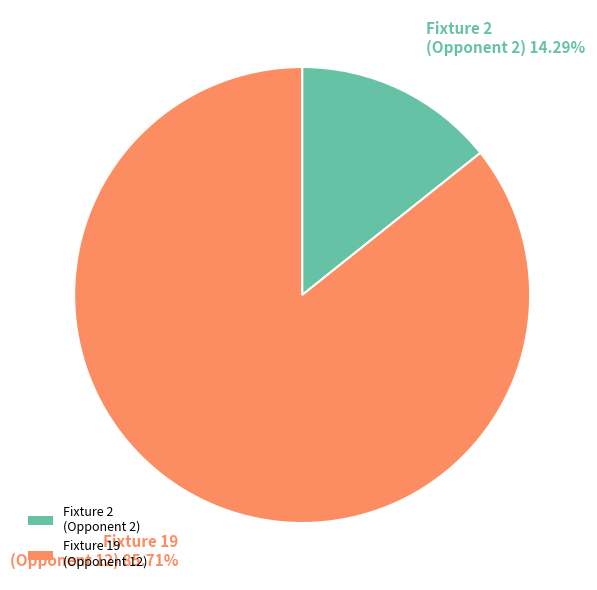

Between Fixture 2 (Opponent 2) and Fixture 19 (Opponent 12), which is larger?

Fixture 19 (Opponent 12)